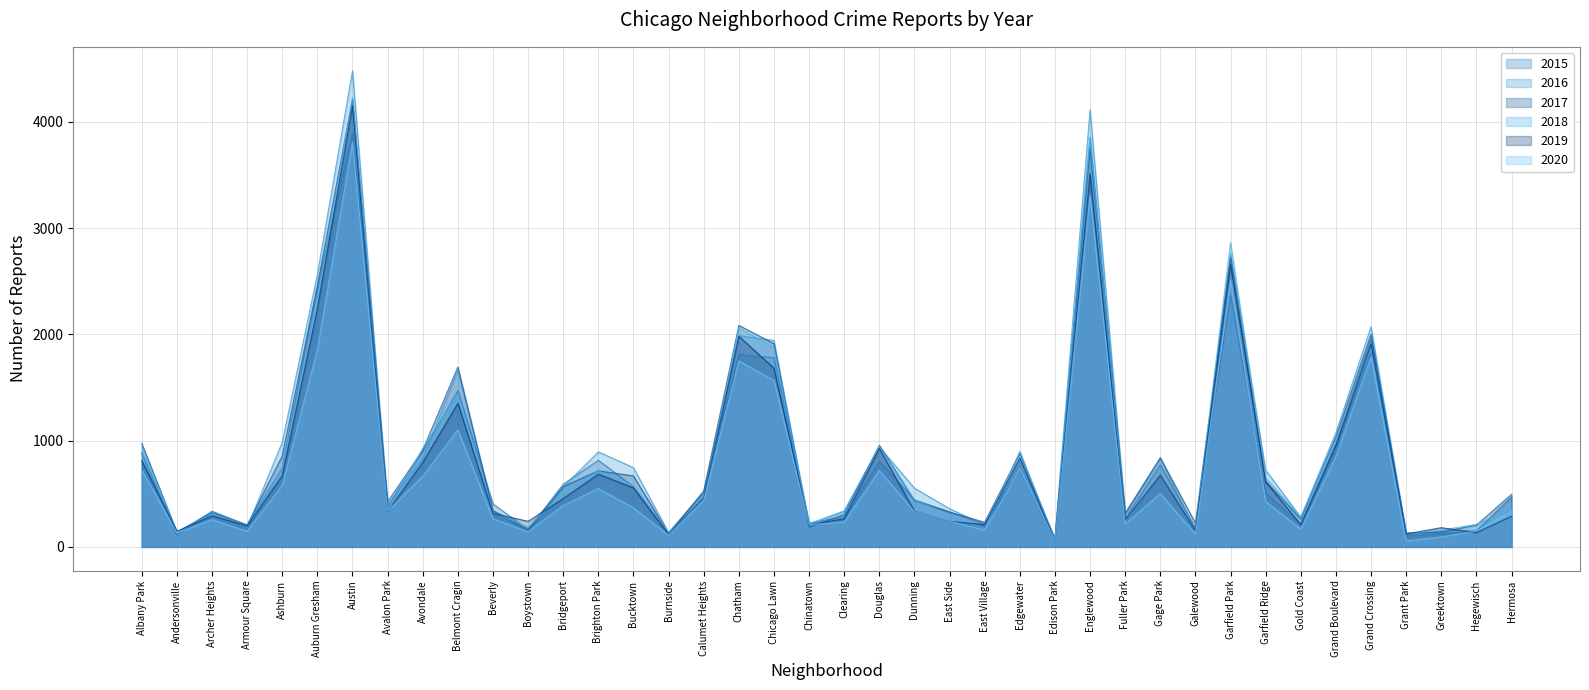

What is the difference between the maximum and minimum values in the 2017 series?

4138